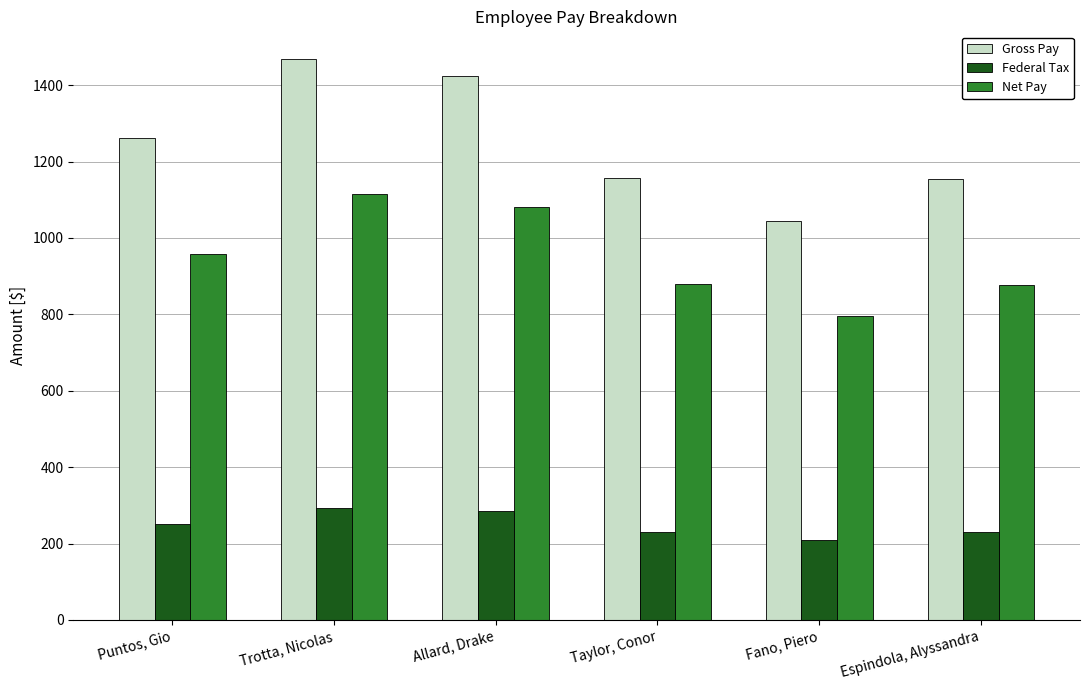

Which series has the widest spread of values?

Gross Pay